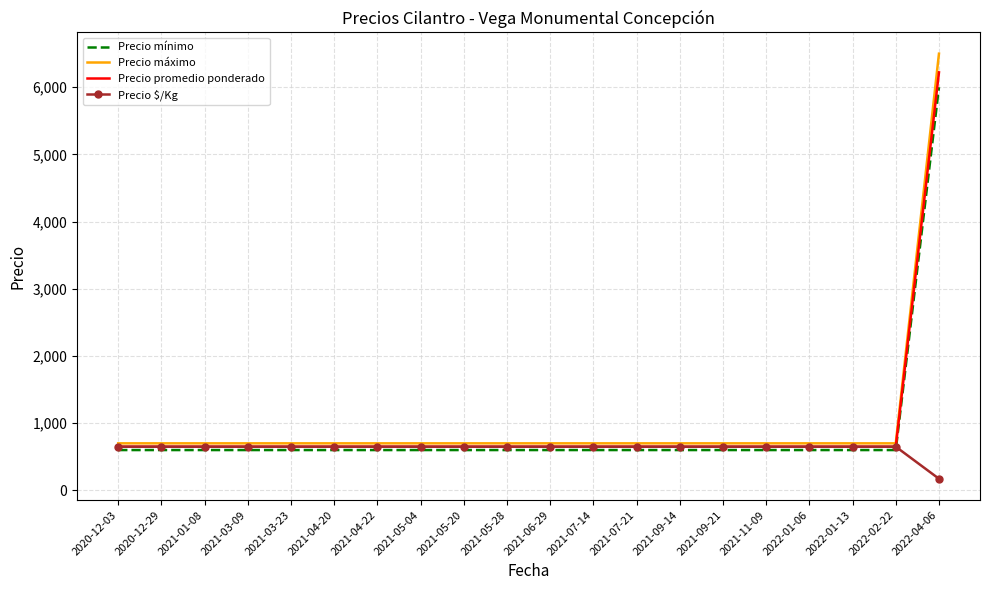

Count the number of categories in the chart.

20